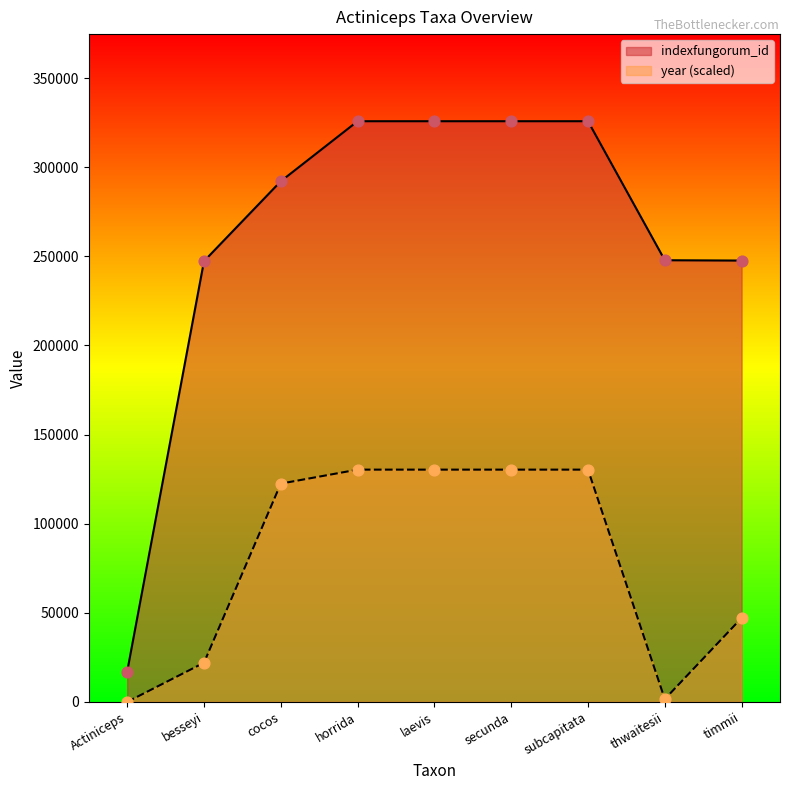

What are all the series names shown in the legend?

indexfungorum_id, year (scaled)